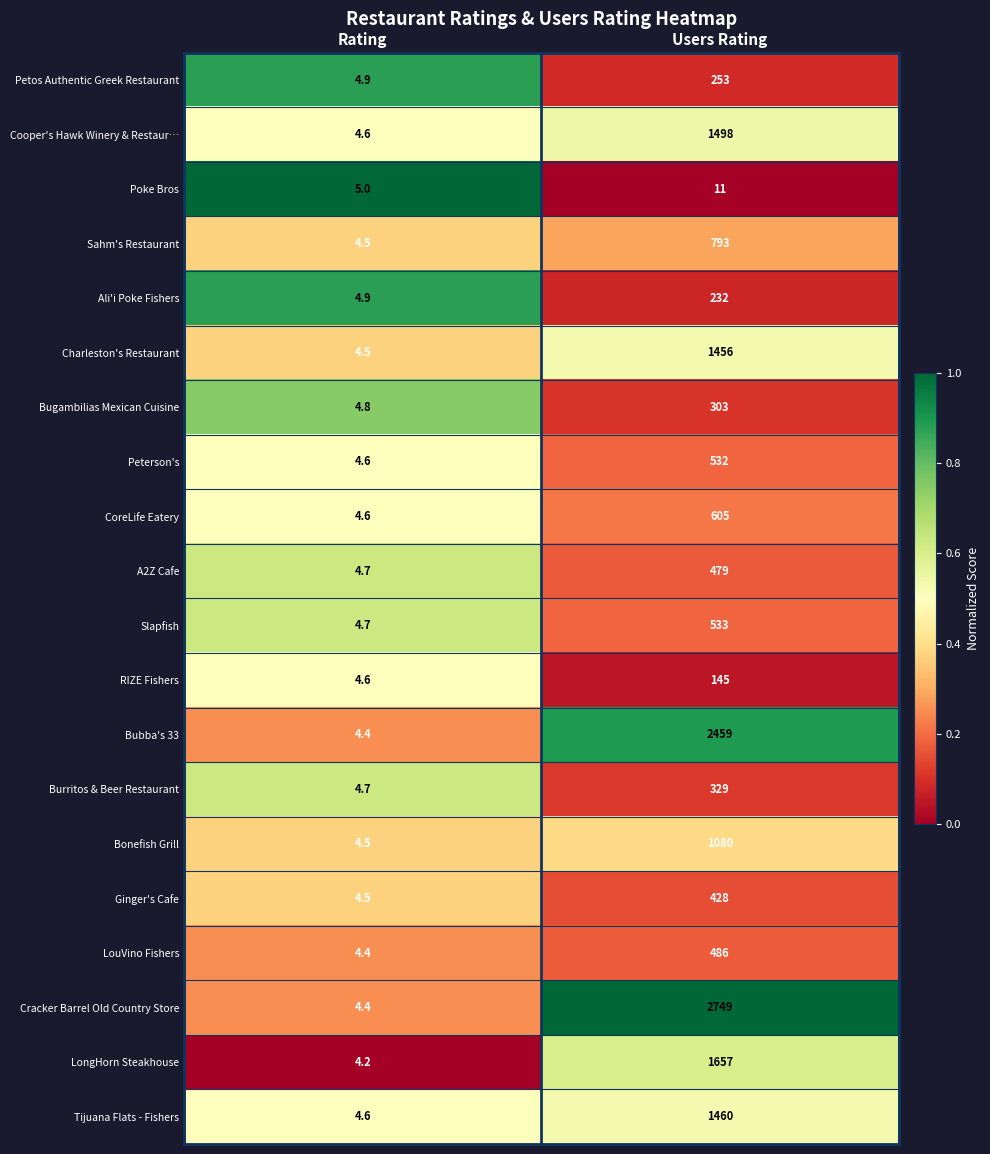

Which series has the largest total across all categories?

Cracker Barrel Old Country Store